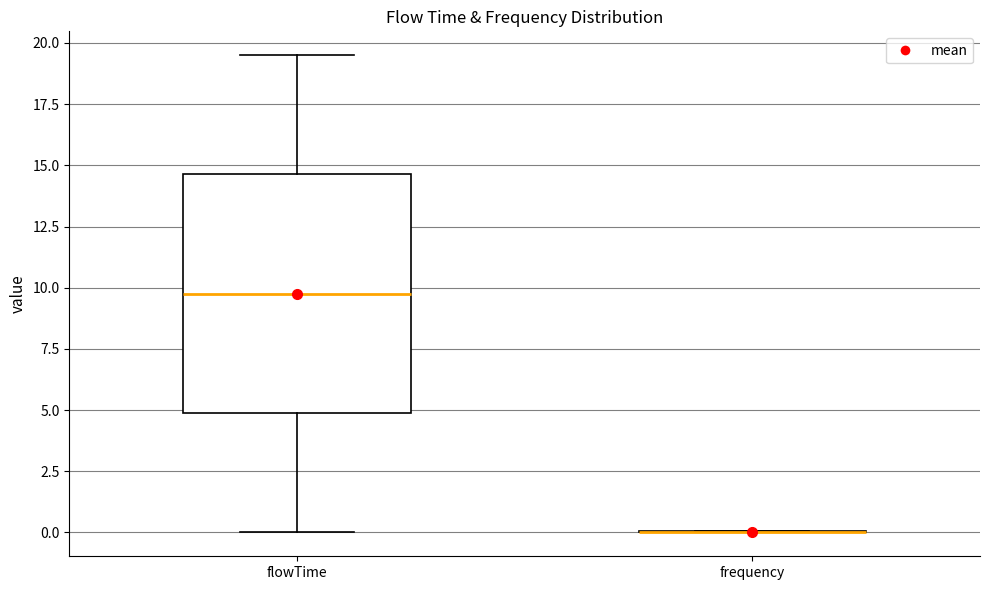

Comparing the boxes themselves (not the whiskers), which one is the tallest?

flowTime